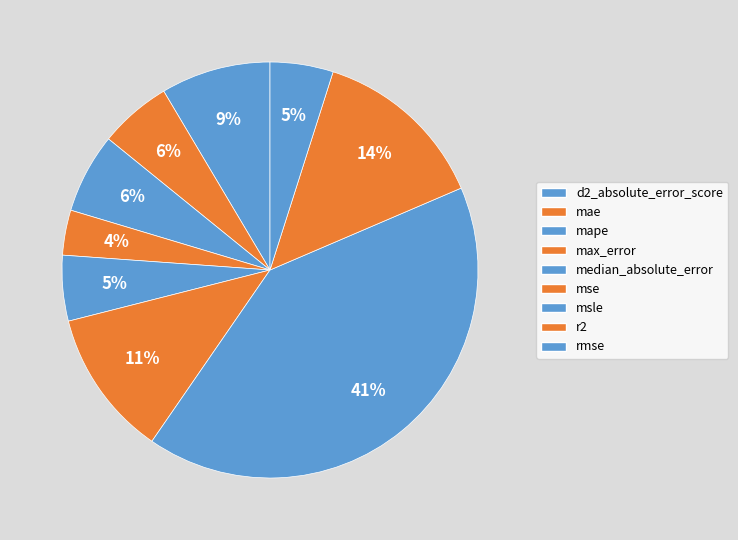

Which has a higher value, max_error or mae?

mae